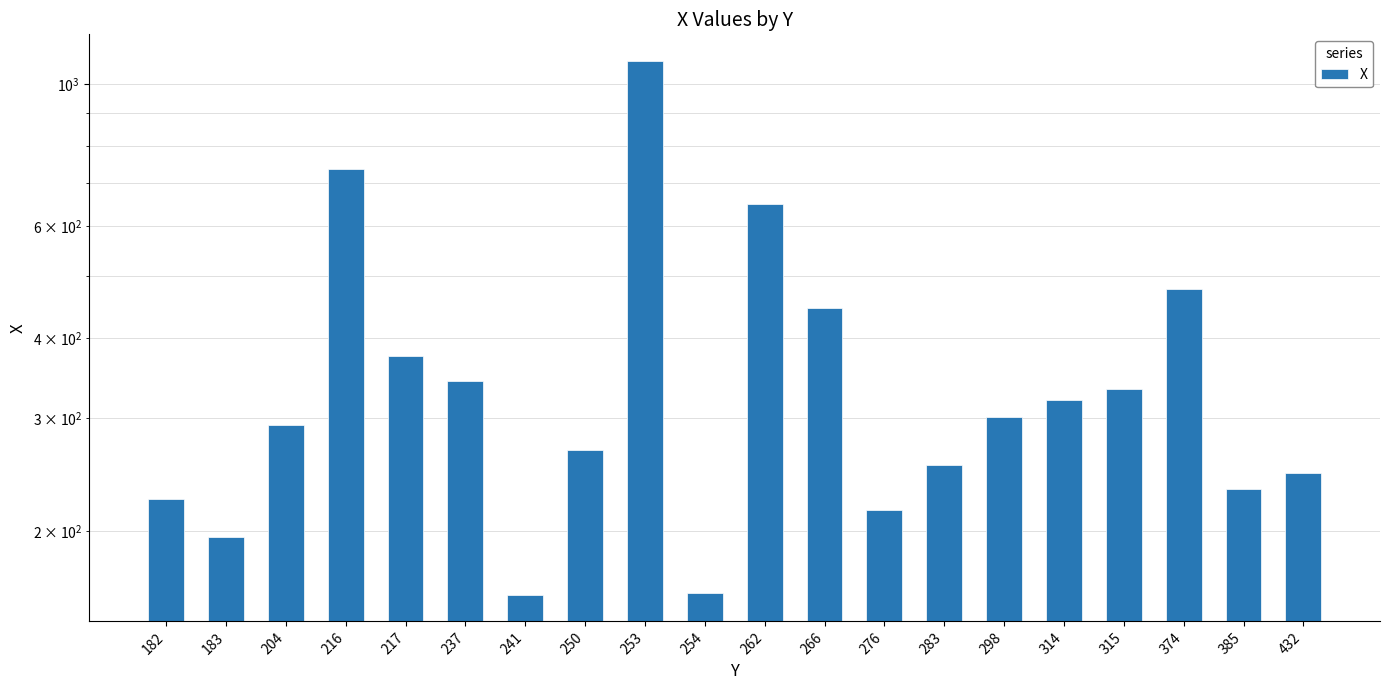

Reading right to left, what are all the values shown in this chart?

246	233	478	334	321	302	254	216	447	649	160	1086	268	159	343	375	736	293	196	224